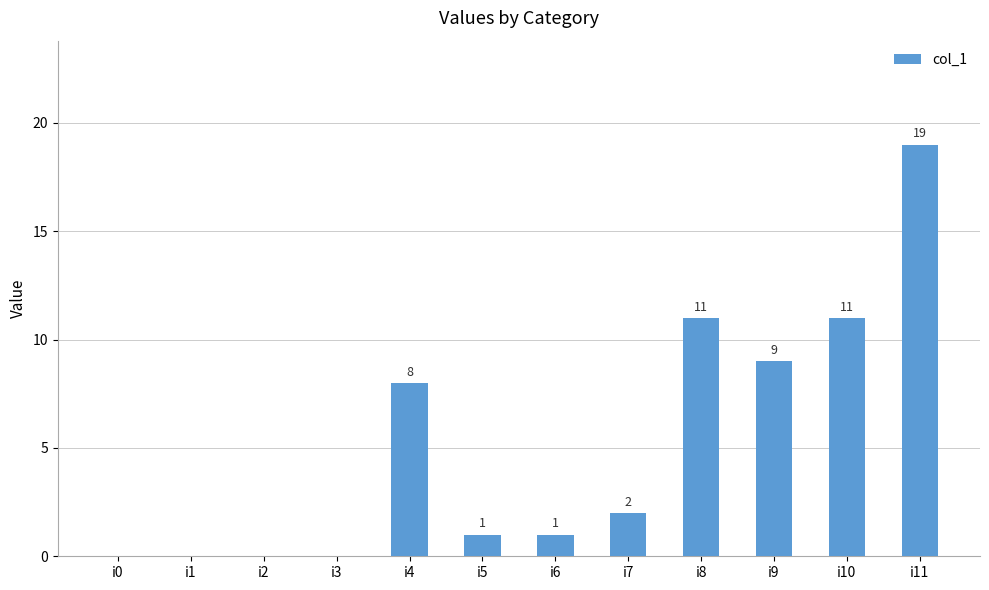

Which has a higher value, i11 or i5?

i11